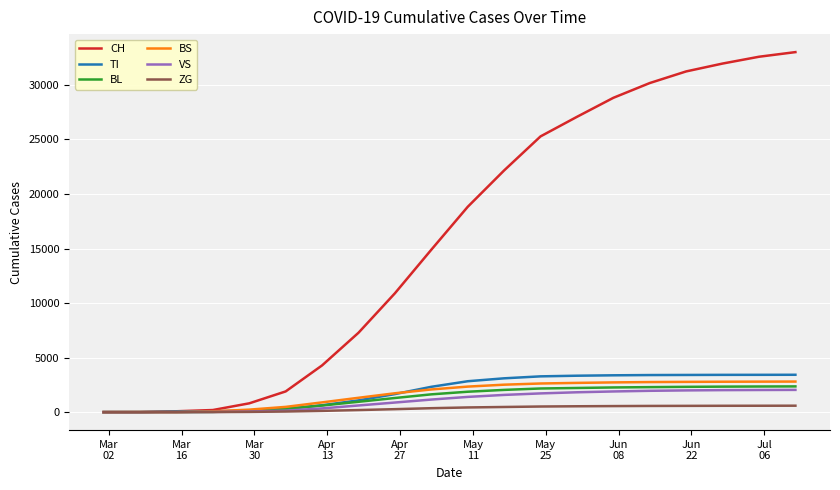

Which series has the largest range (max minus min)?

CH